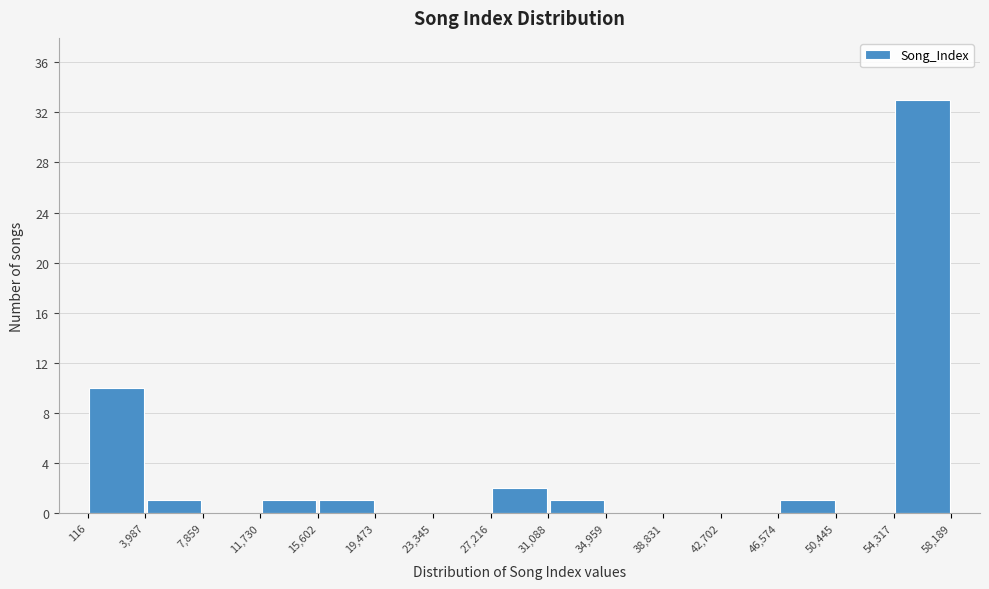

How tall is the bar that spans 31,088 to 34,959 on the x-axis? The values are not printed on the chart, so give them approximately, as read against the axis.

1